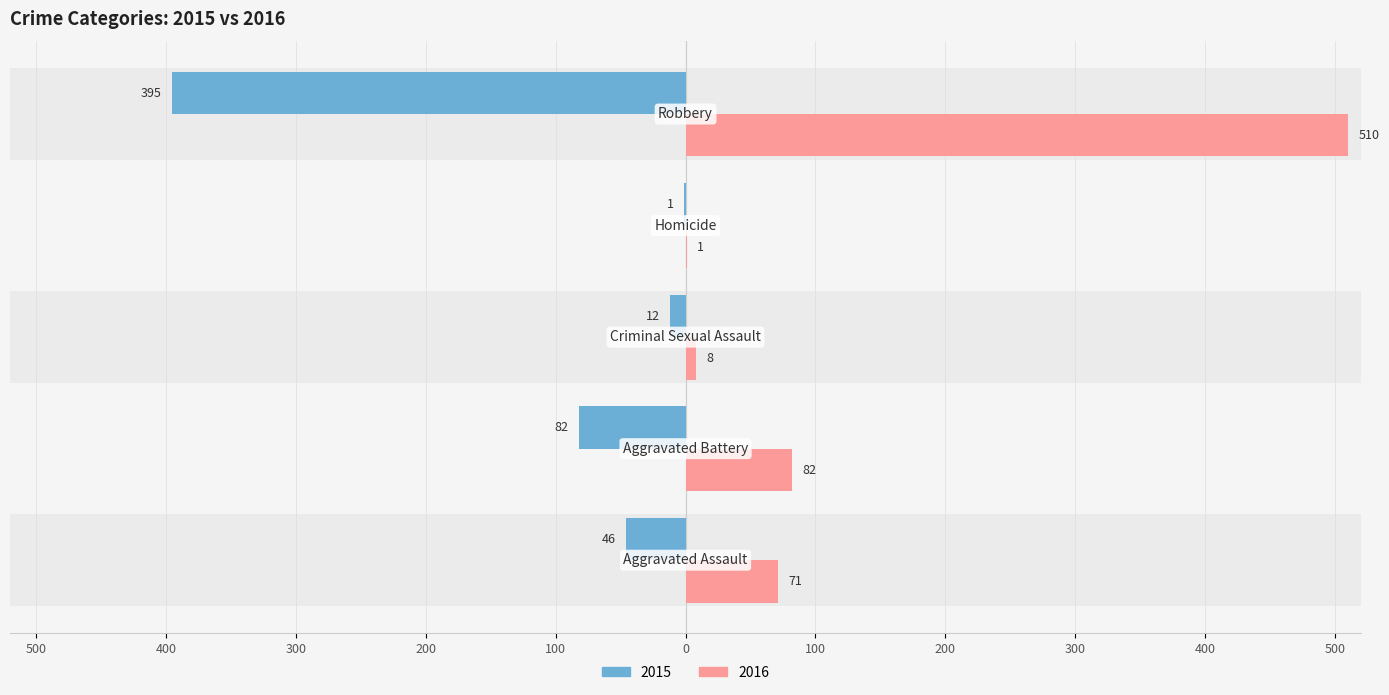

What is the value of the Left bar at the 3rd from the left?

-12